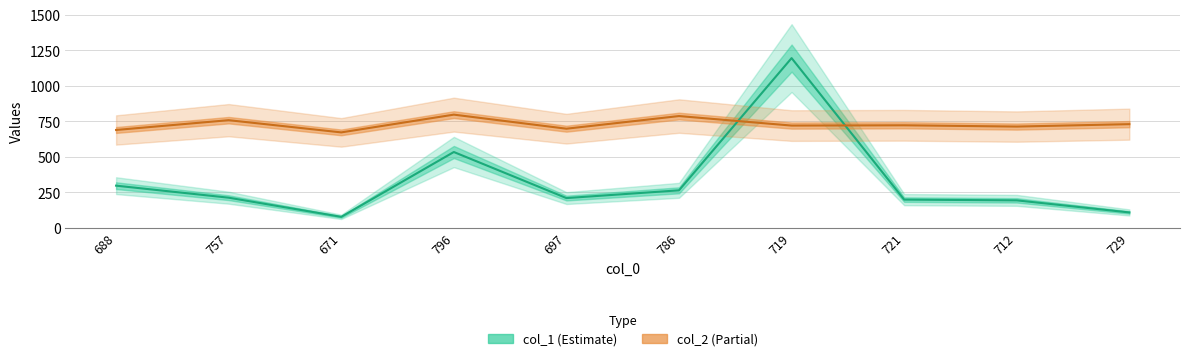

Reading right to left, transcribe all the data shown in this chart.

col_1 line: 729=107.5	712=192.5	721=197.8	719=1194.0	786=263.2	697=208.6	796=532.9	671=76.4	757=211.3	688=296.0
col_2 line: 729=729.0	712=712.0	721=721.0	719=719.0	786=786.0	697=697.0	796=796.0	671=671.0	757=757.0	688=688.0